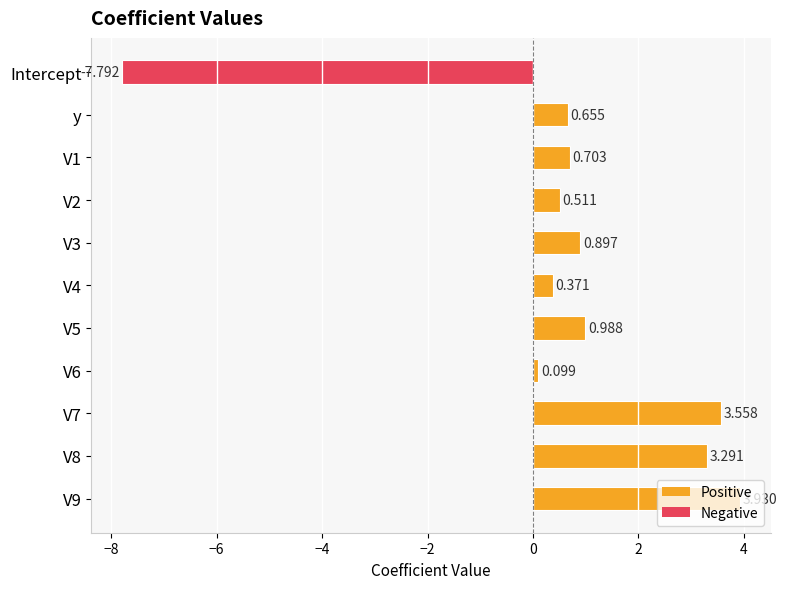

What is the difference between the second highest and minimum values?

11.4